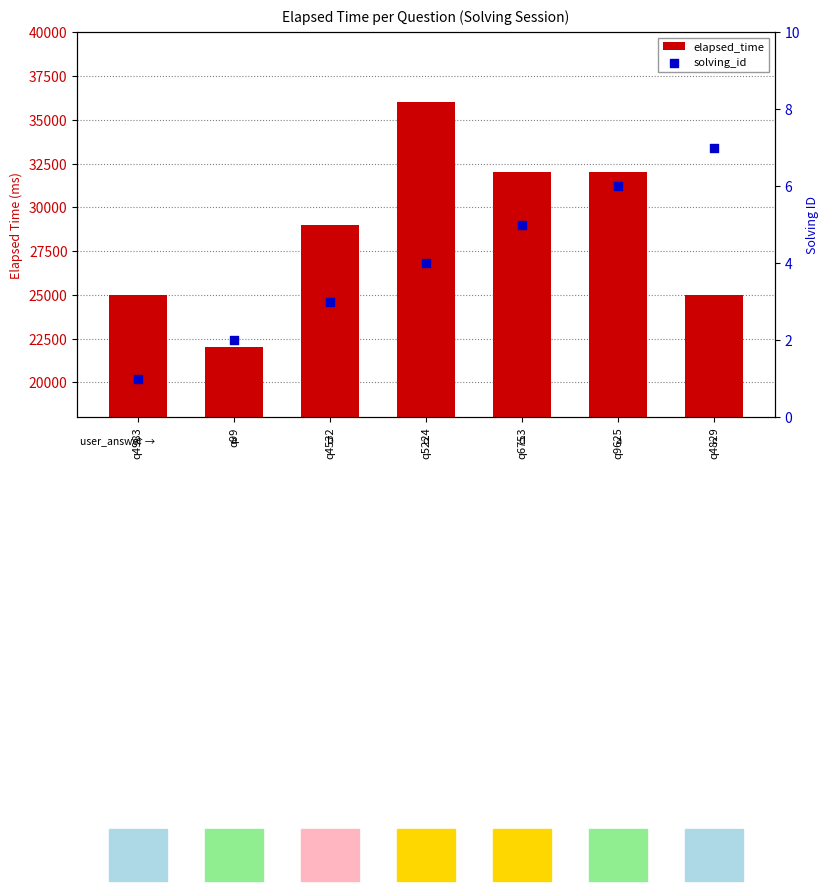

Which series has the largest total across all categories?

elapsed_time